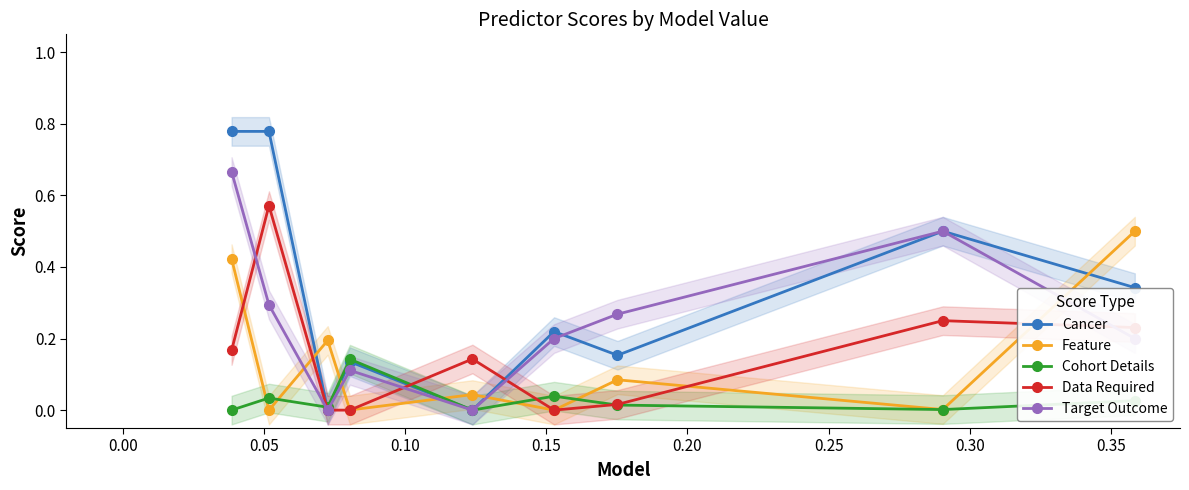

How many interior local valleys does the Feature series have?

4